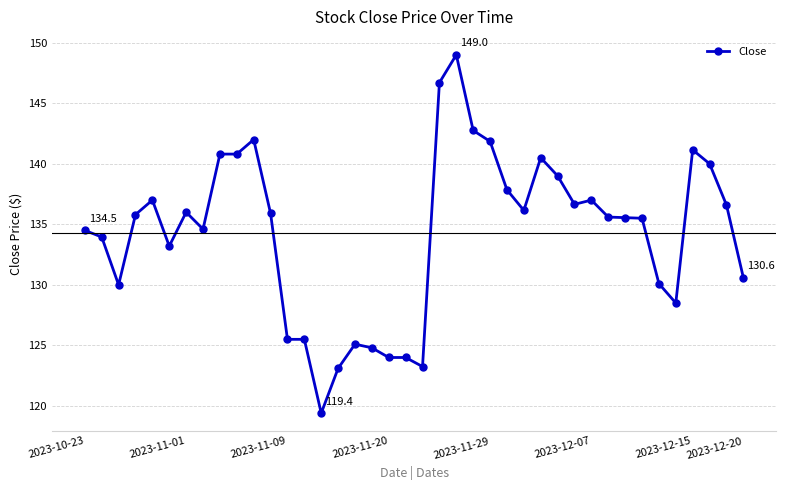

What is the difference between the second highest and second lowest values?

23.6